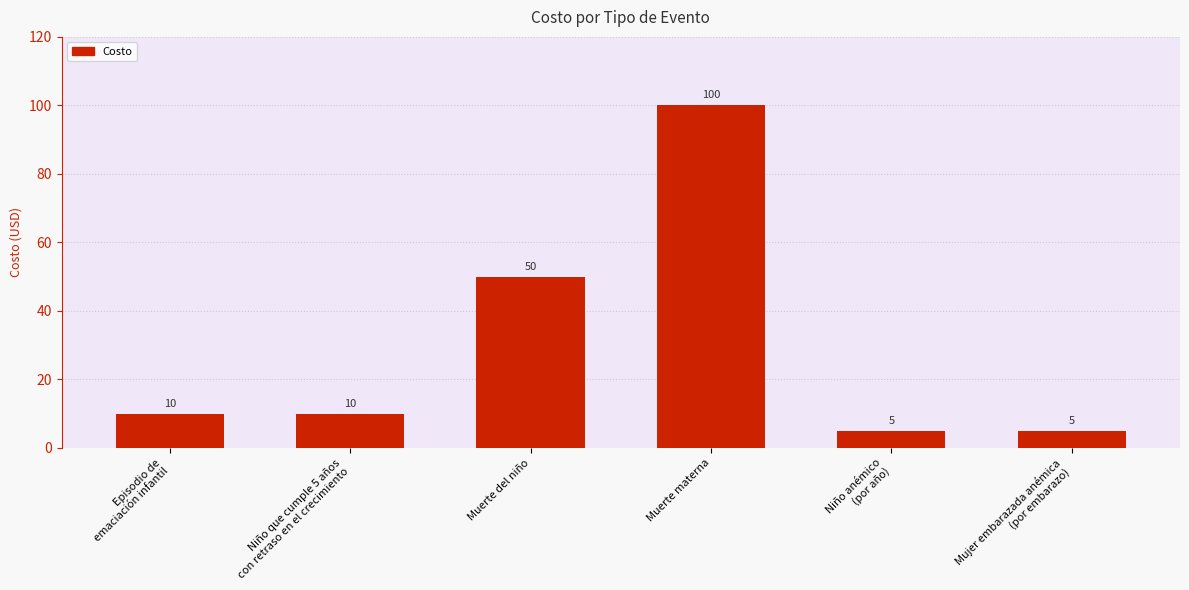

How many categories are shown in the chart?

6